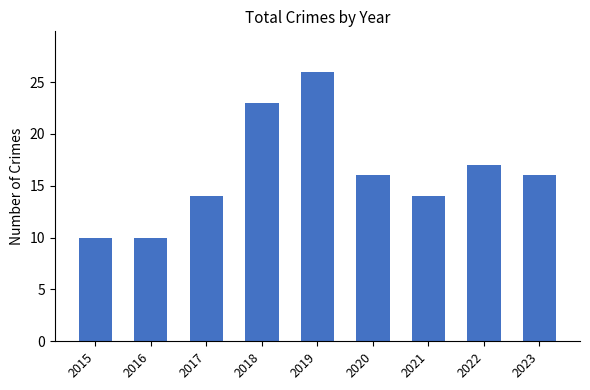

What is the sum of all values?

146